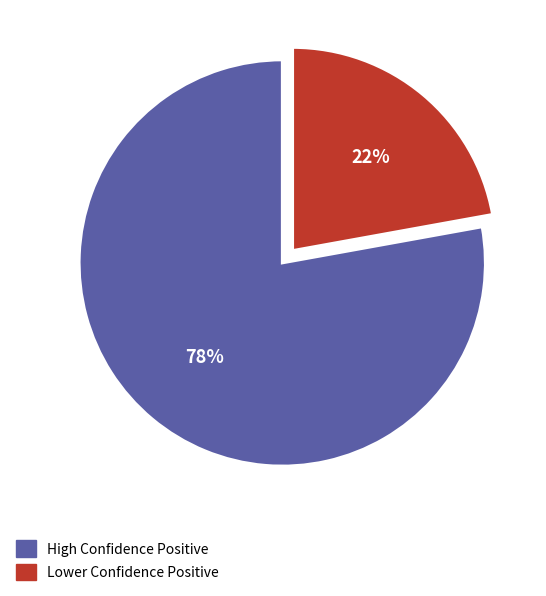

Is there any slice that represents more than half of the pie?

Yes